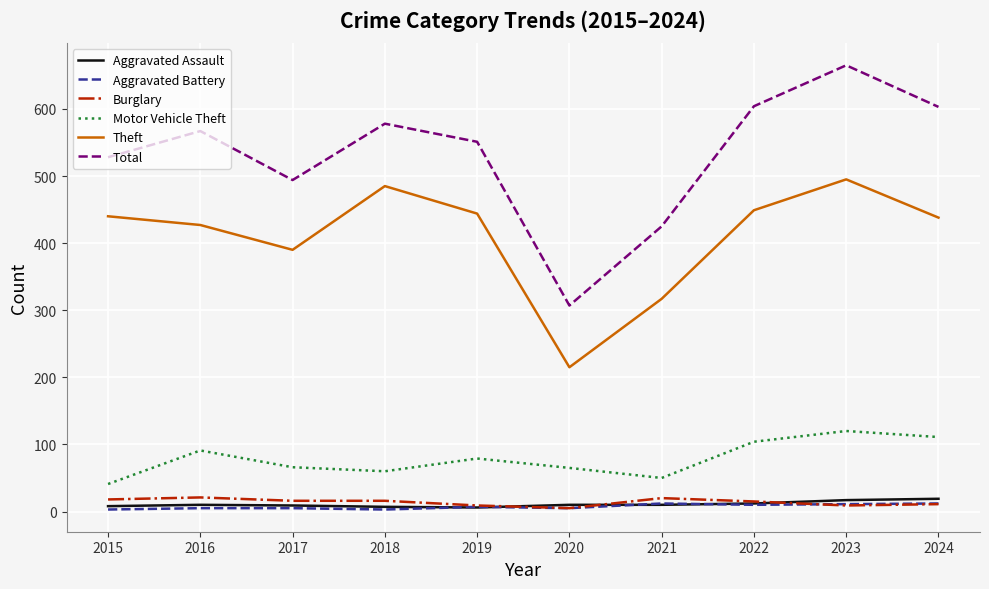

What is the sum of the Aggravated Assault values at 2020 and 2024?

29